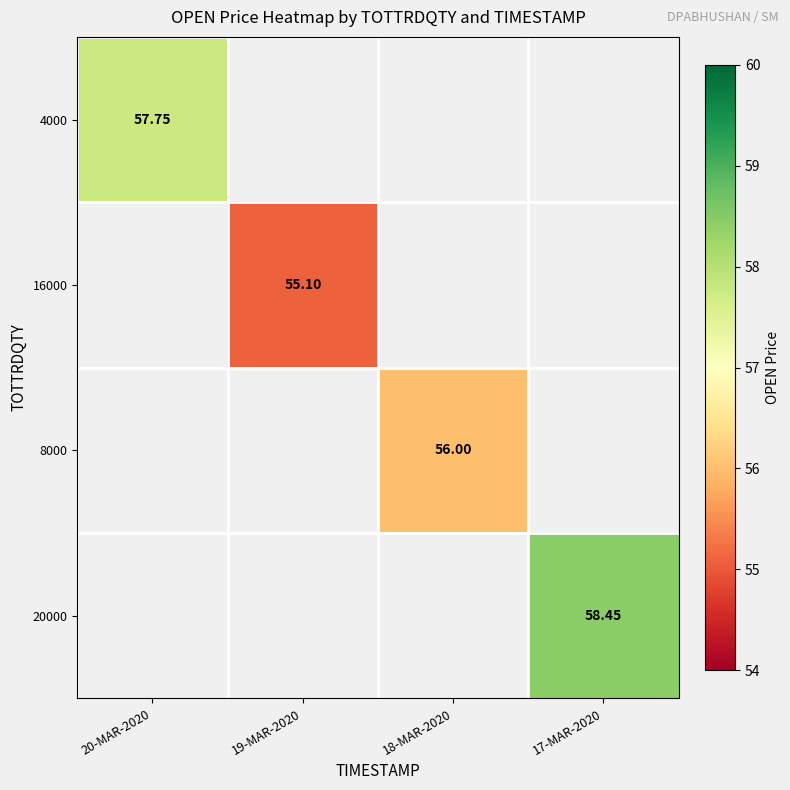

Is the value of 16000 at 18-MAR-2020 greater than the value of 4000 at 18-MAR-2020?

No